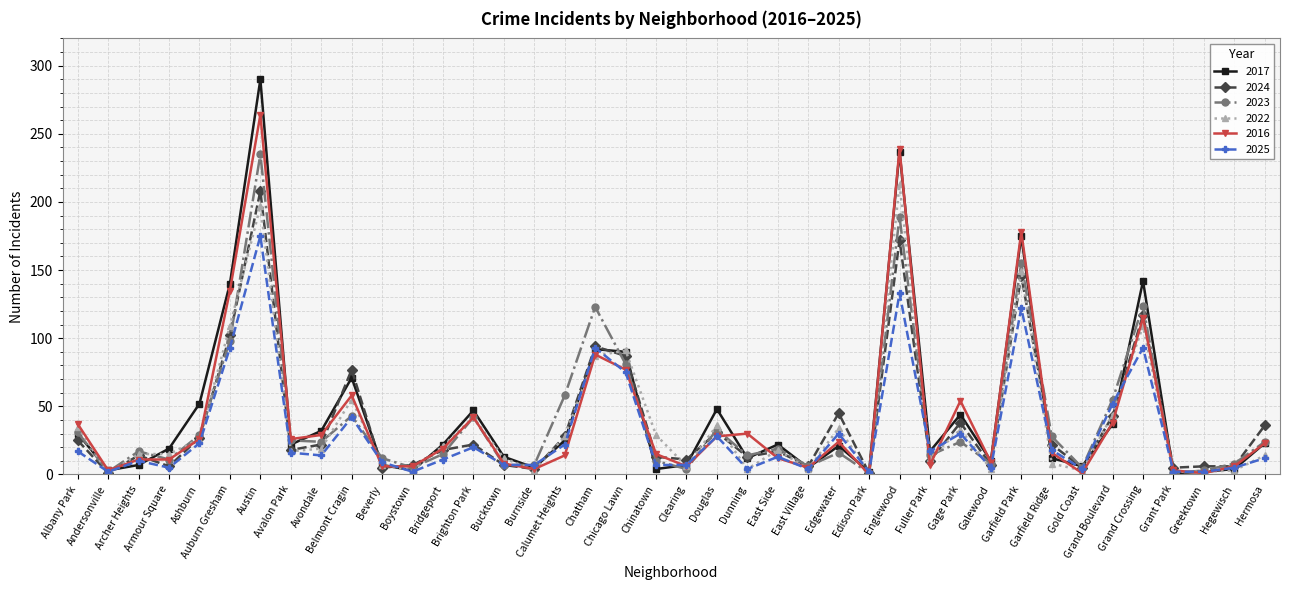

How many categories are shown in the chart?

40